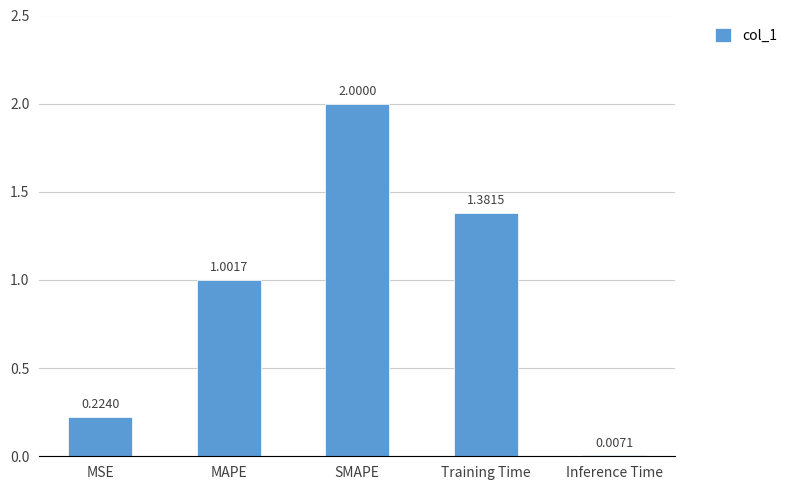

Which has a higher value, SMAPE or Inference Time?

SMAPE